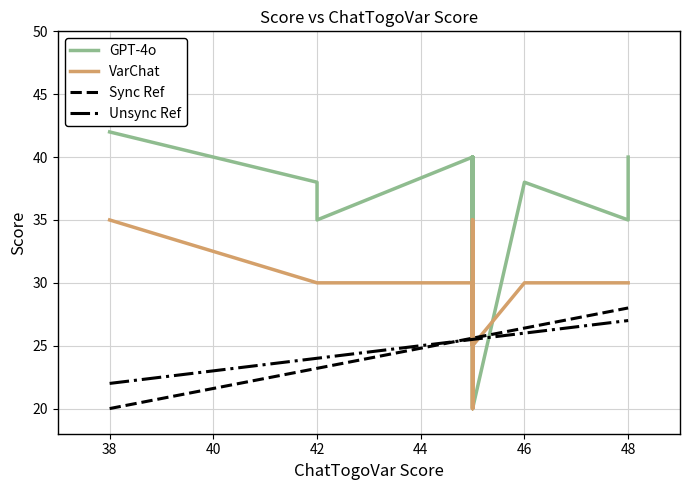

What is the difference between the maximum and minimum values in the VarChat series?

15